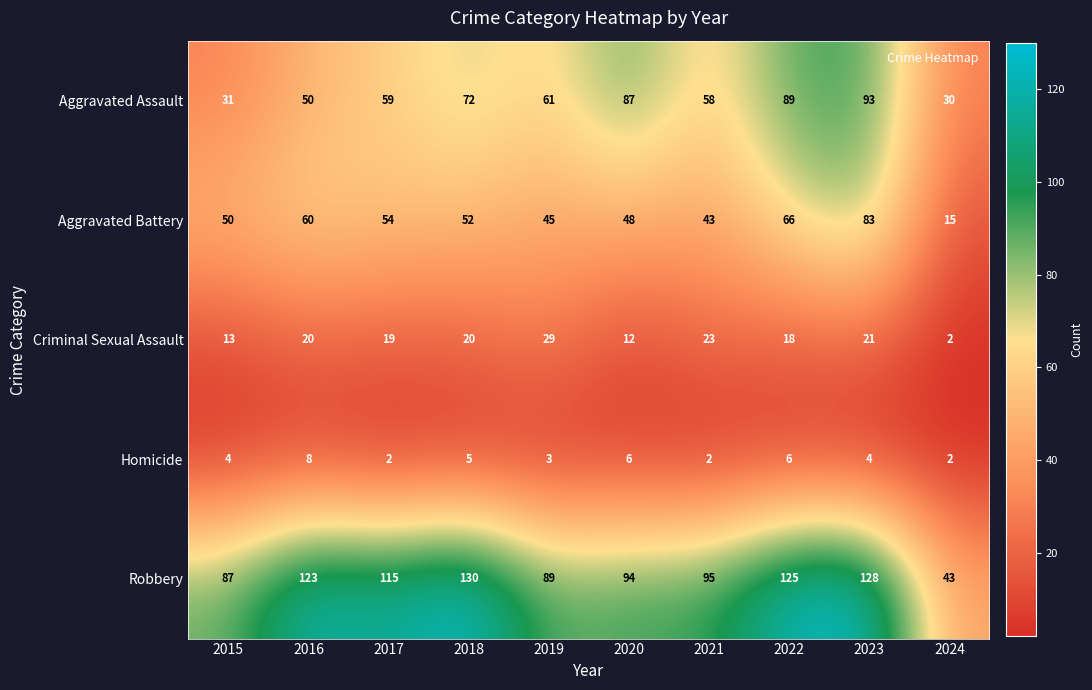

What is the difference between the highest and lowest values at 2015?

83